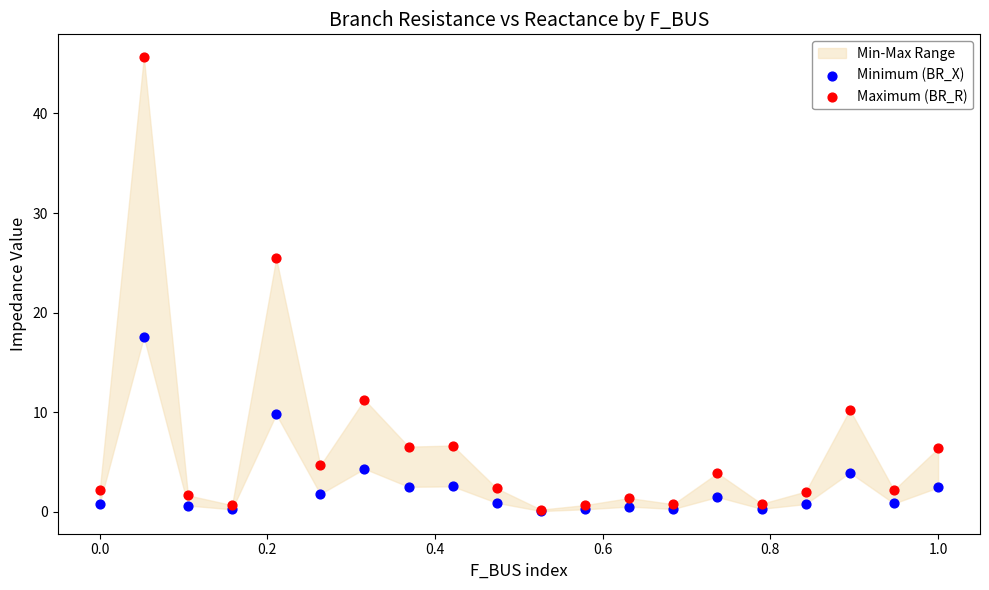

In the Maximum (BR_R) series, what Y value is closest to 22?

25.4